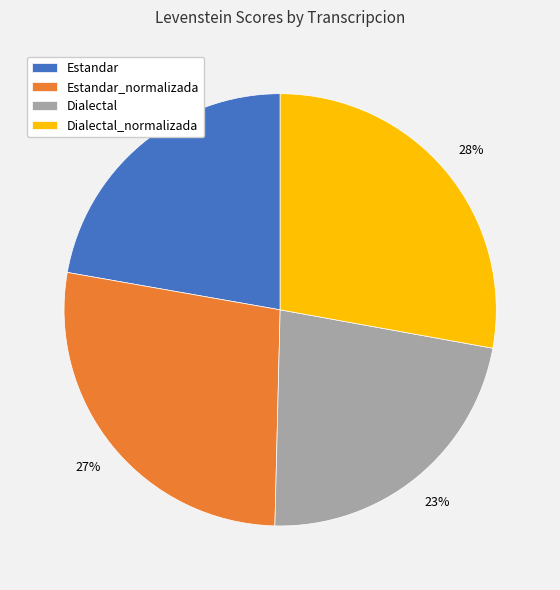

To the nearest percent, what is the average slice percentage?

25%